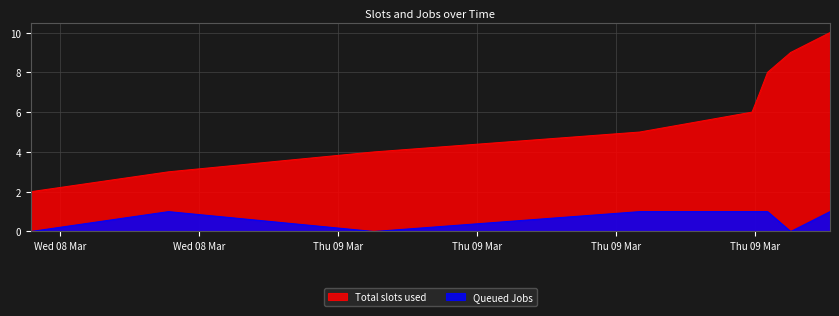

Does the chart display data point markers on the line(s)?

No